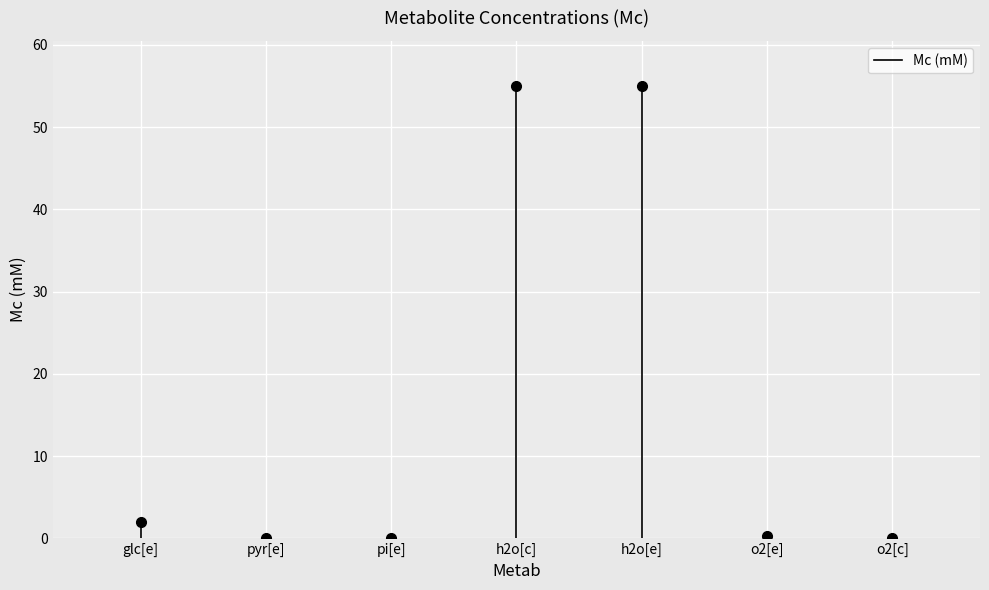

Is it true that the value at glc[e] is 3?

False